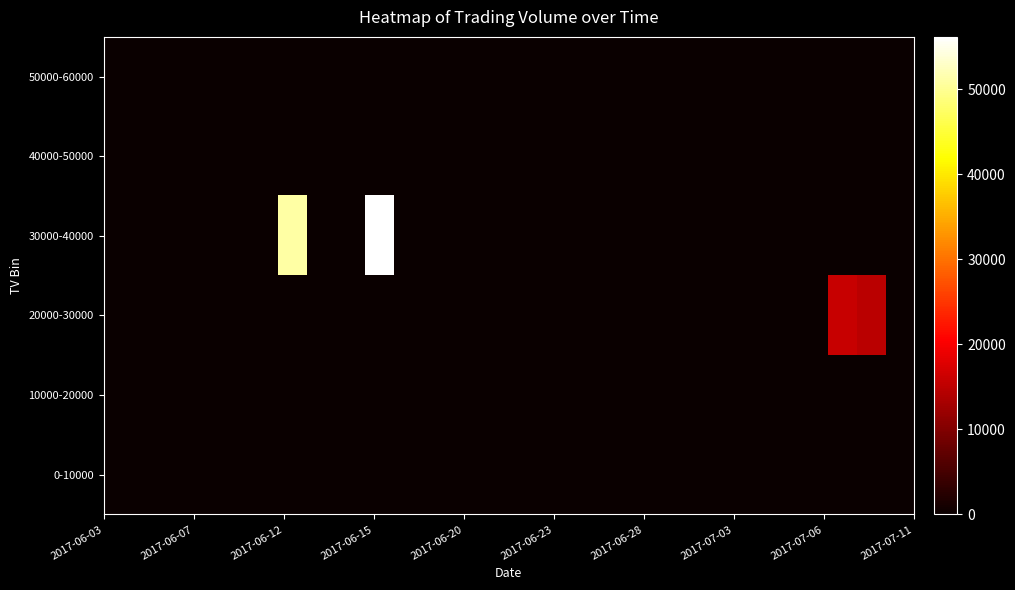

Reading right to left, what are all the values shown in this chart?

0-10000: 0	0	0	0	0	0	0	0	0	0	0	0	0	0	0	0	0	0	0	0	0	0	0	0	0	0	0	0
10000-20000: 0	0	0	0	0	0	0	0	0	0	0	0	0	0	0	0	0	0	0	0	0	0	0	0	0	0	0	0
20000-30000: 0	14800	16000	0	0	0	0	0	0	0	0	0	0	0	0	0	0	0	0	0	0	0	0	0	0	0	0	0
30000-40000: 0	0	0	0	0	0	0	0	0	0	0	0	0	0	0	0	0	0	56160	0	0	51090	0	0	0	0	0	0
40000-50000: 0	0	0	0	0	0	0	0	0	0	0	0	0	0	0	0	0	0	0	0	0	0	0	0	0	0	0	0
50000-60000: 0	0	0	0	0	0	0	0	0	0	0	0	0	0	0	0	0	0	0	0	0	0	0	0	0	0	0	0